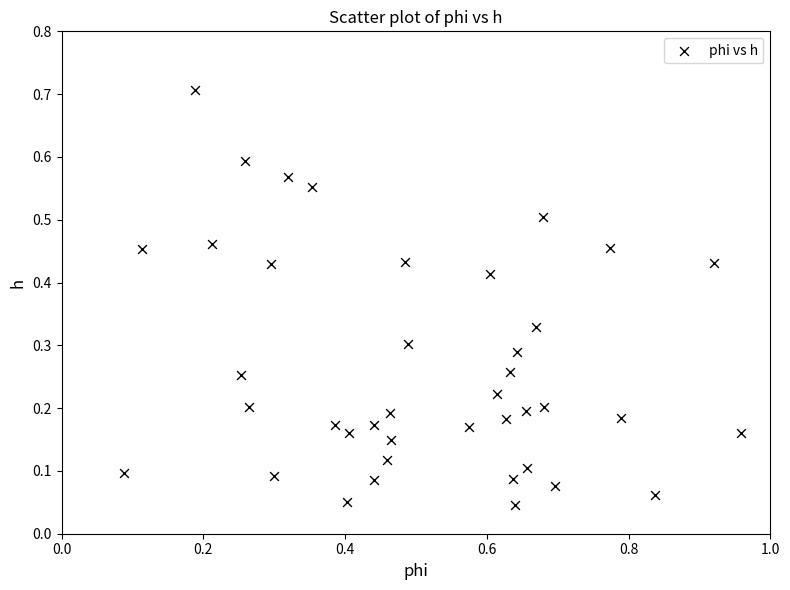

What is the range of Y values (max minus min)?

0.7